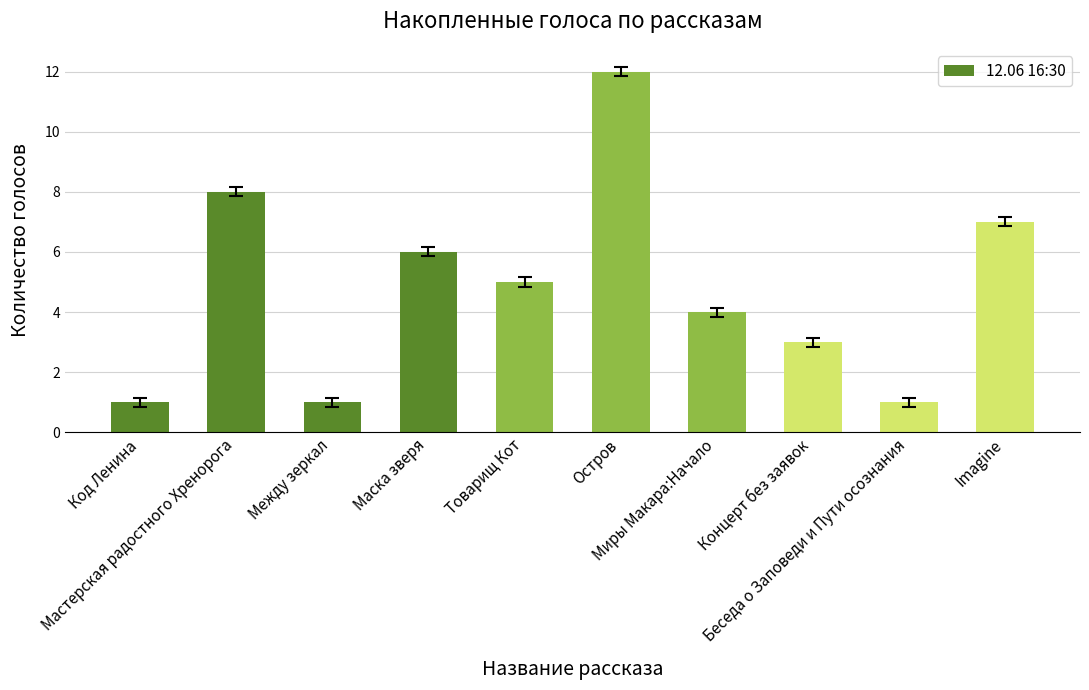

Reading left to right, extract all data points from this chart.

Код Ленина=1	Мастерская радостного Хренорога=8	Между зеркал=1	Маска зверя=6	Товарищ Кот=5	Остров=12	Миры Макара:Начало=4	Концерт без заявок=3	Беседа о Заповеди и Пути осознания=1	Imagine=7